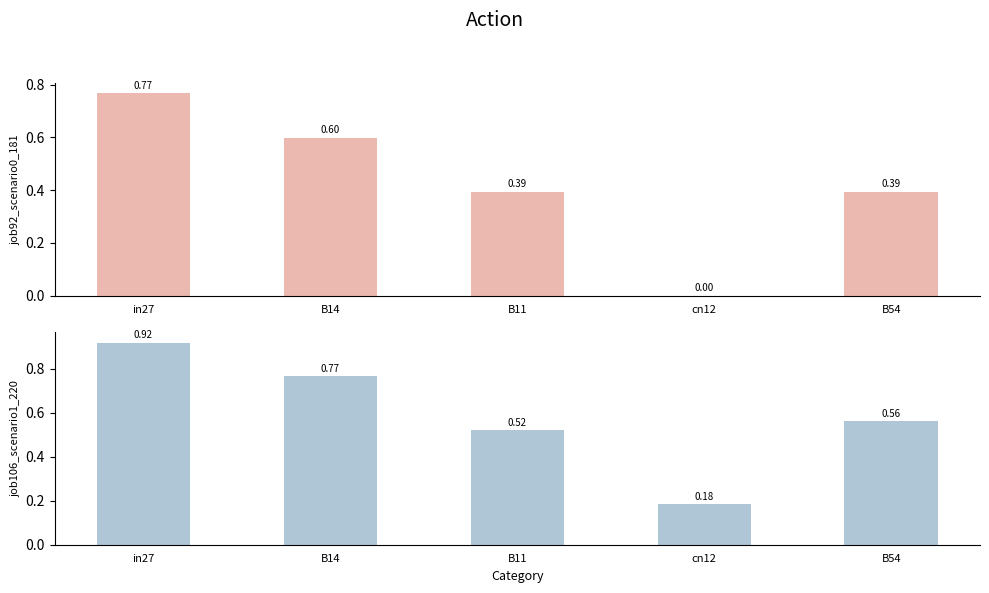

At how many categories does at least one series exceed 0?

5